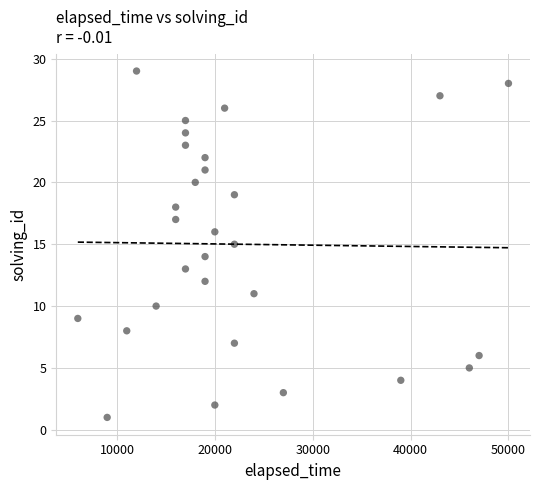

What is the range of X values (max minus min)?

44000